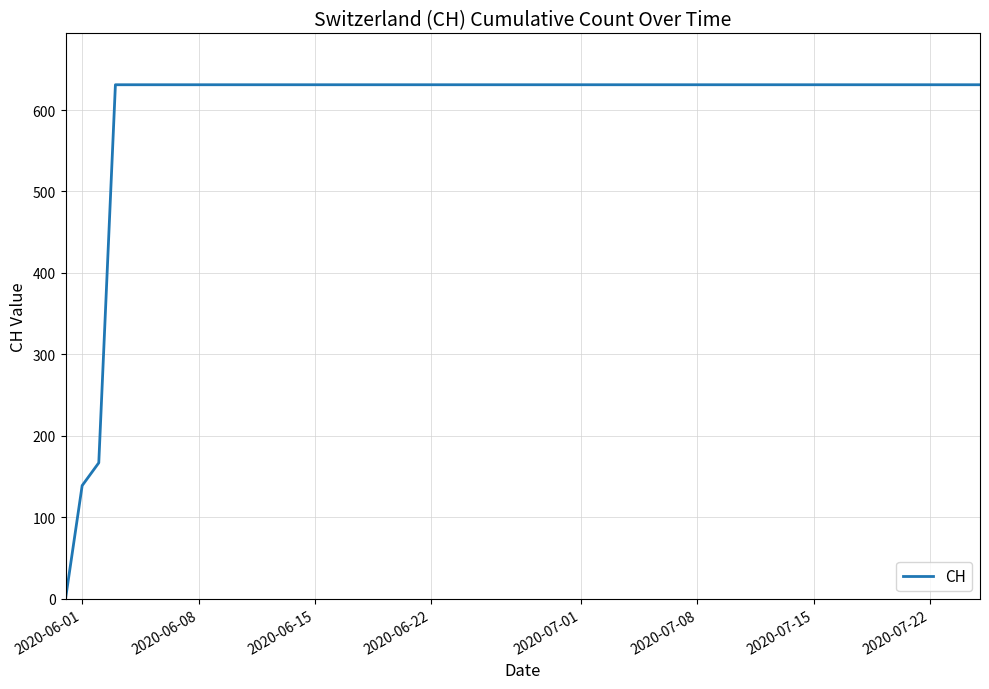

What is the maximum value shown in the chart?

631